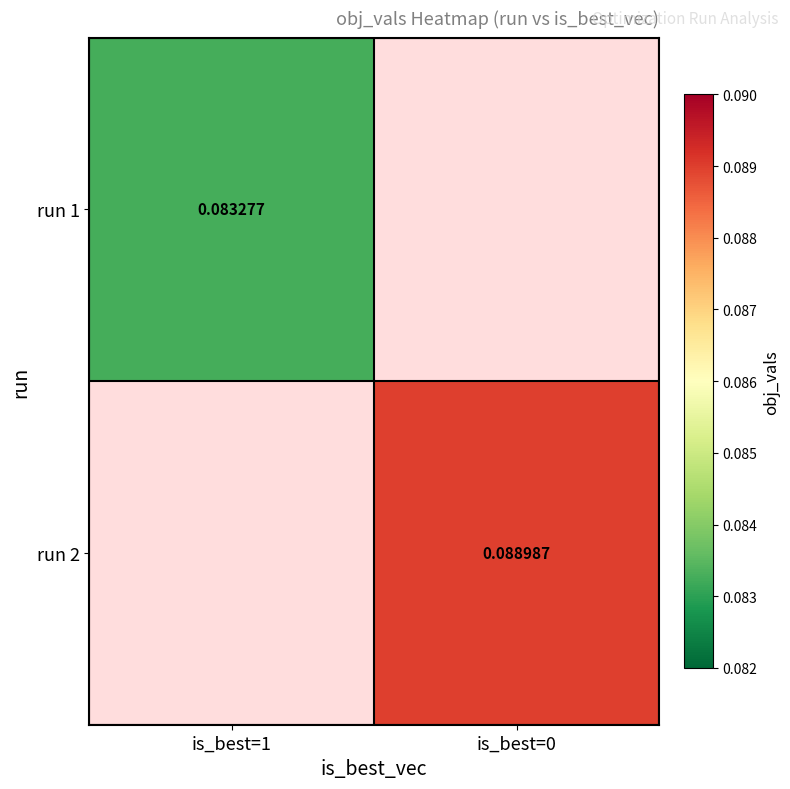

Is the value of run 2 at is_best=0 greater than the value of run 1 at is_best=1?

Yes